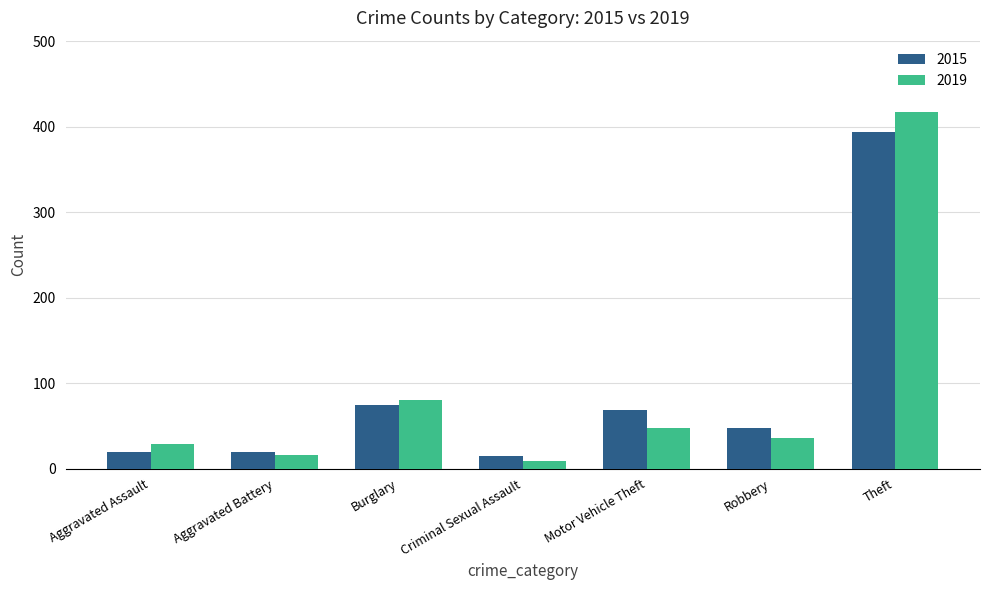

Which category has the lowest value across all series?

Criminal Sexual Assault